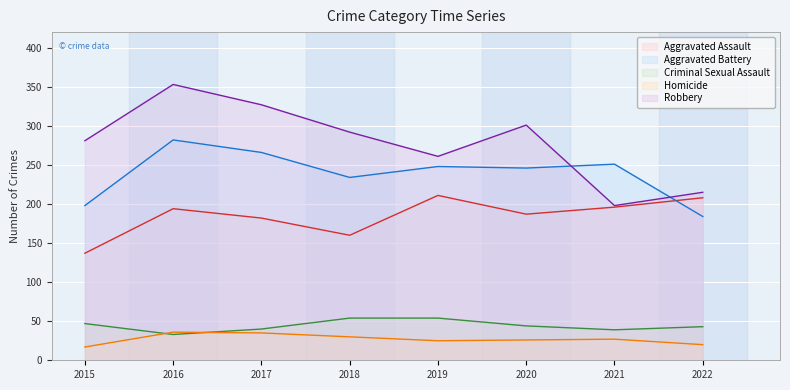

Which has a higher value, 2017 or 2021?

2021